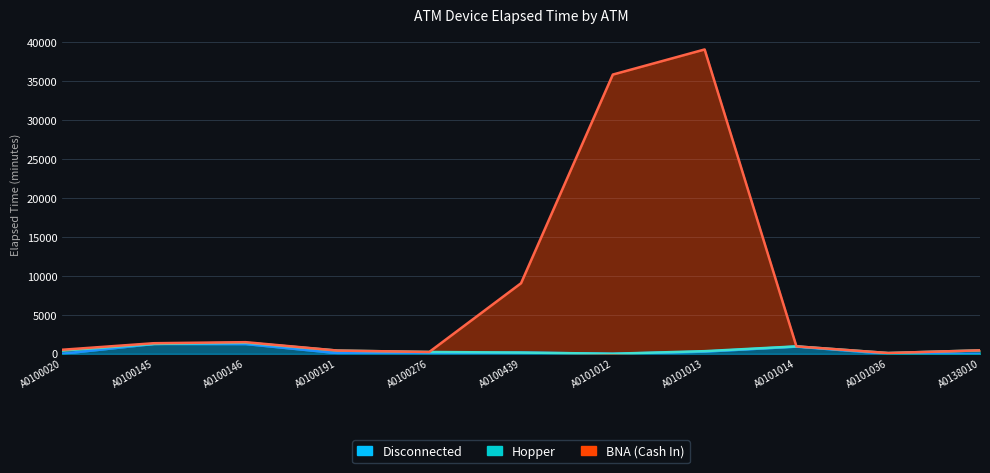

True or false: Disconnected has more than 2 points higher than both neighbors.

True